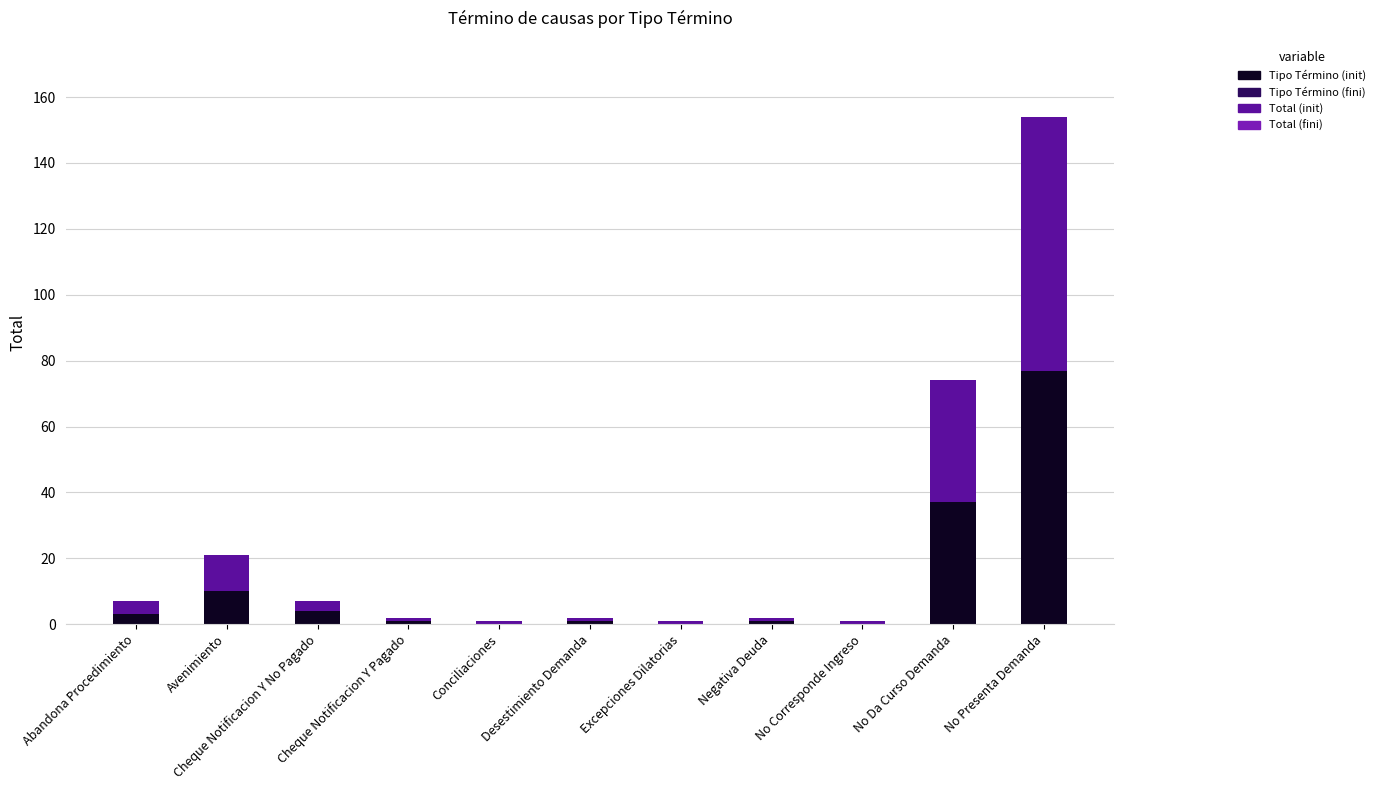

How many series are shown in this chart?

2